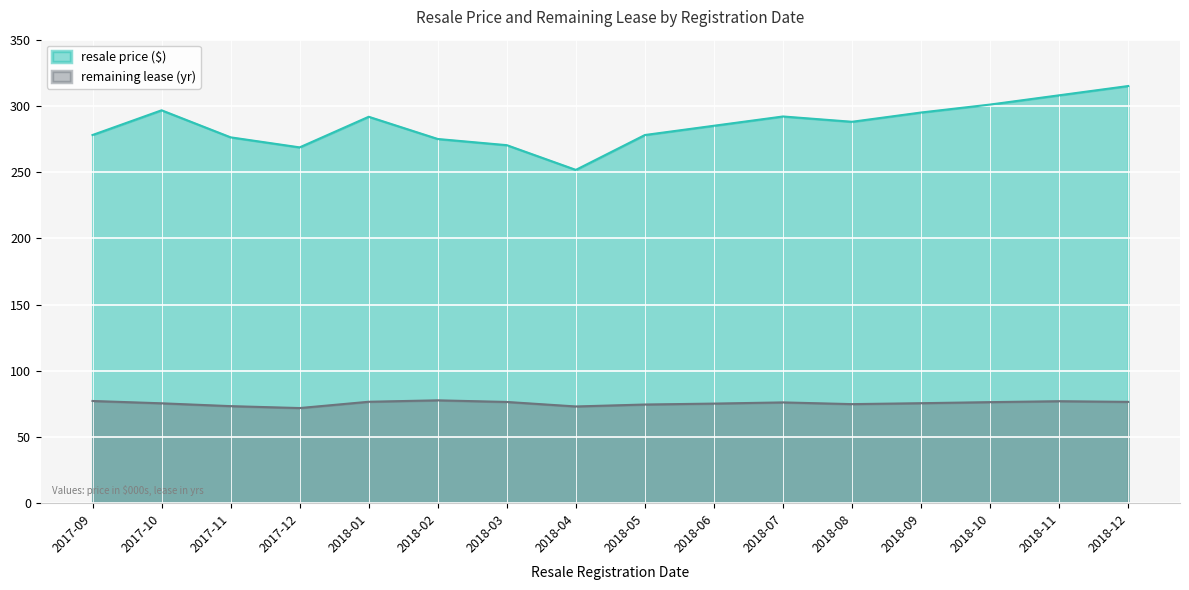

What is the average value of the remaining lease (yr) series?

75.5